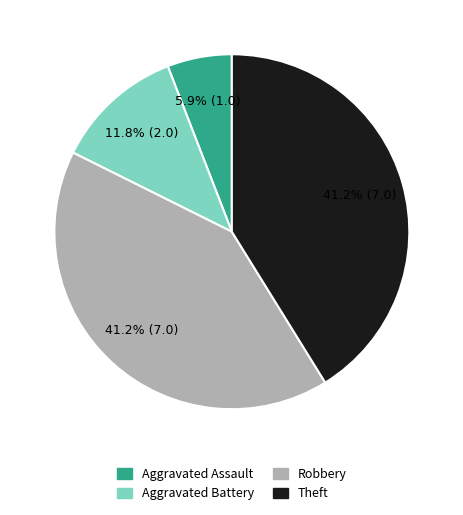

Which slice is the smallest?

Aggravated Assault